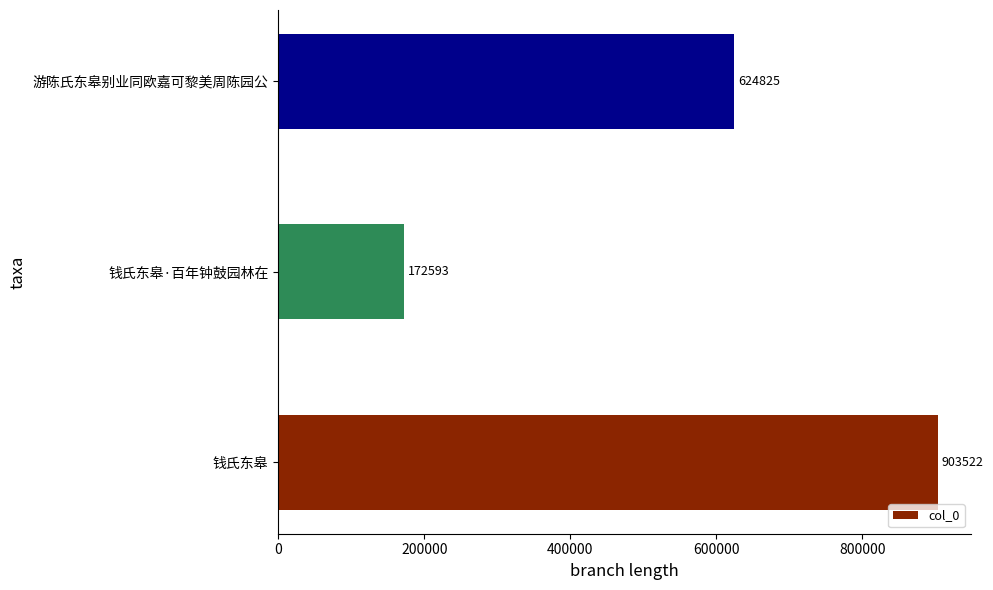

List the labels in order of value, smallest first.

钱氏东皋·百年钟鼓园林在, 游陈氏东皋别业同欧嘉可黎美周陈园公, 钱氏东皋